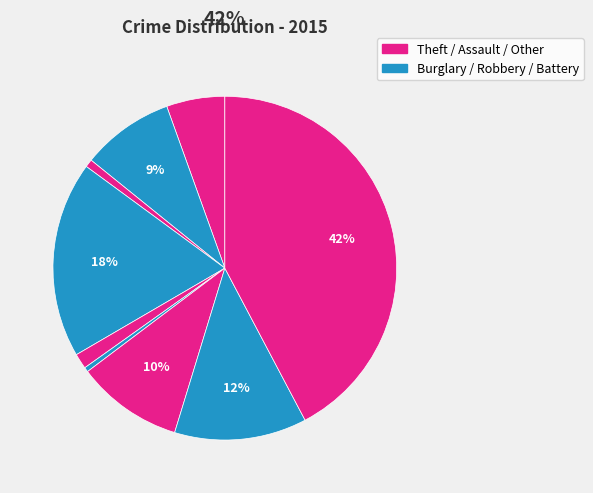

How many slices are in this pie chart?

9